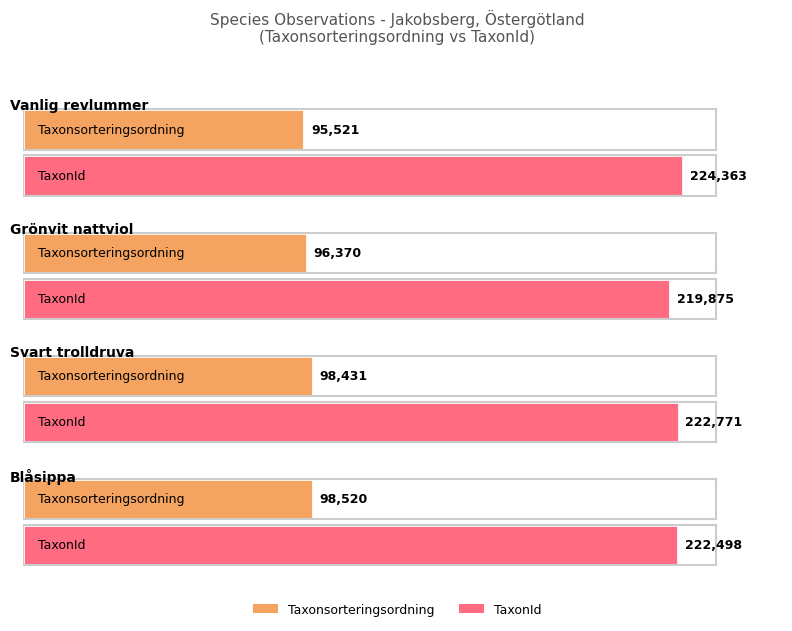

How many values in the TaxonId series are below 222771?

2